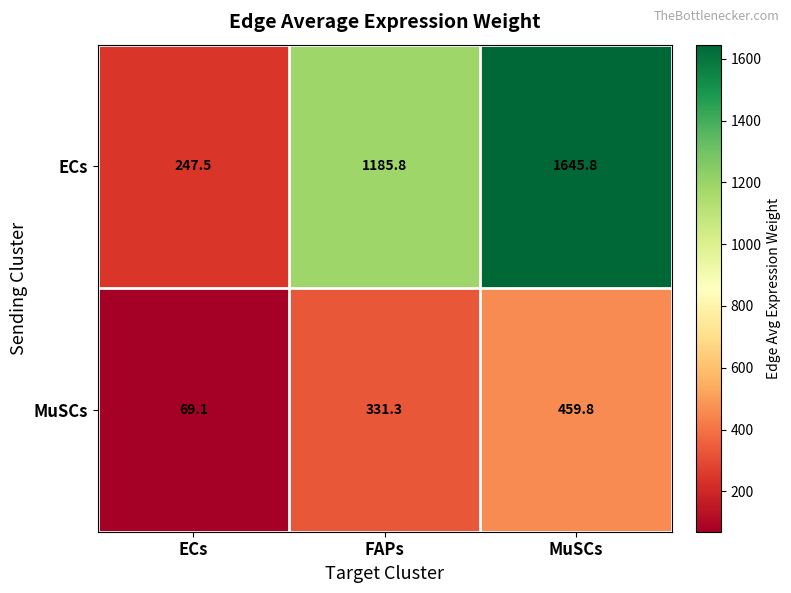

Reading right to left, list all the values displayed in this chart.

ECs: MuSCs=1645.8	FAPs=1185.8	ECs=247.5
MuSCs: MuSCs=459.8	FAPs=331.3	ECs=69.1